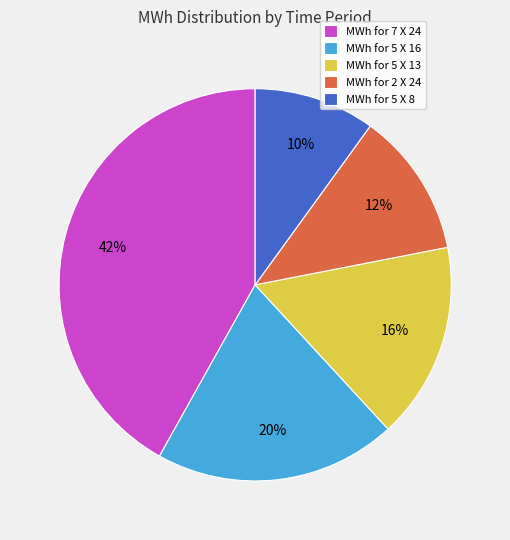

What is the ratio of the value at MWh for 2 X 24 to the value at MWh for 5 X 16?

0.6